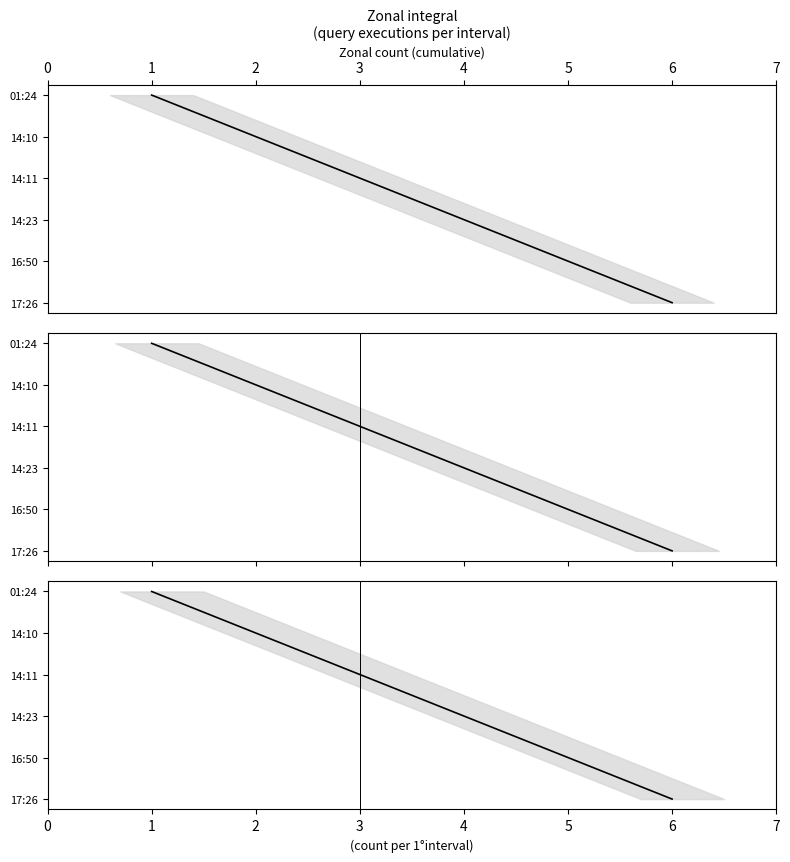

How many series are shown in this chart?

1